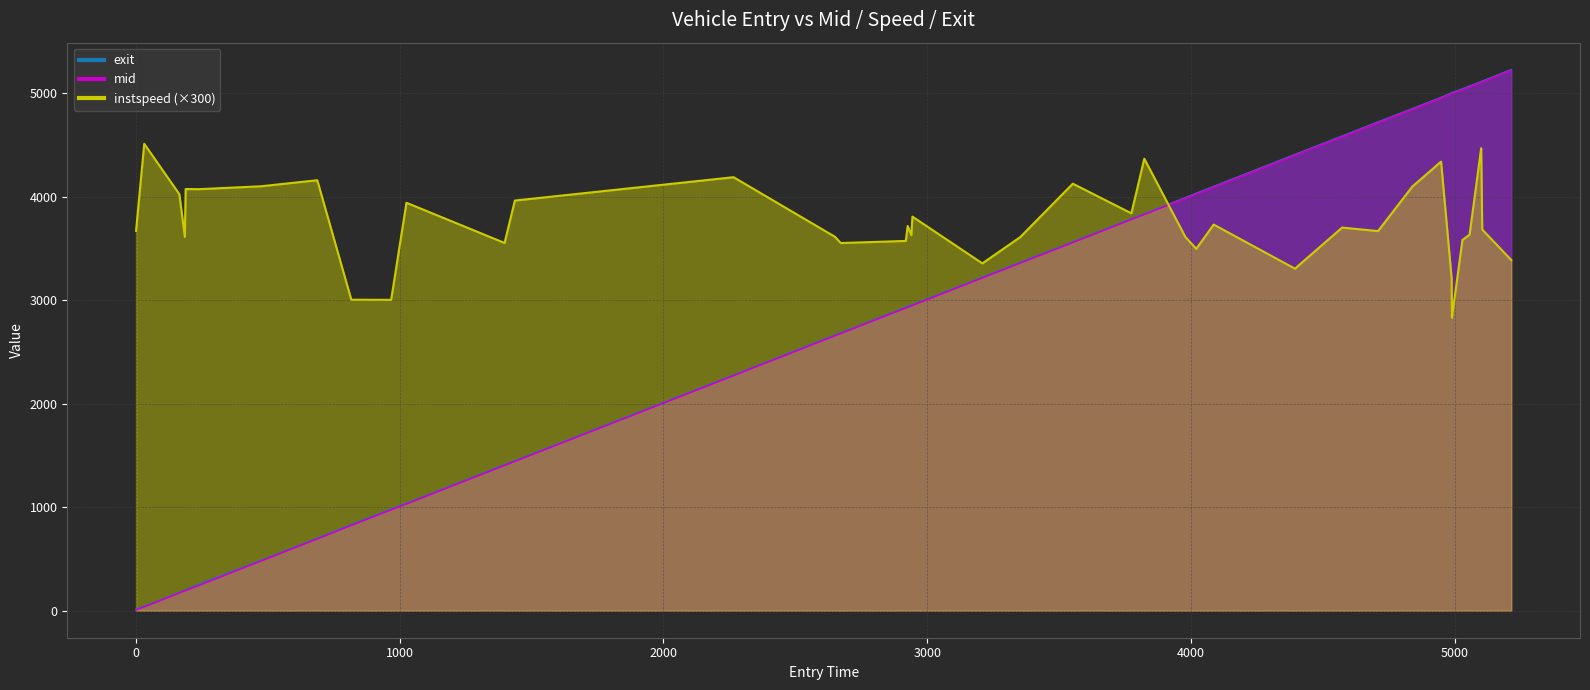

What is the difference between the maximum and second lowest values in the mid series?

5183.3